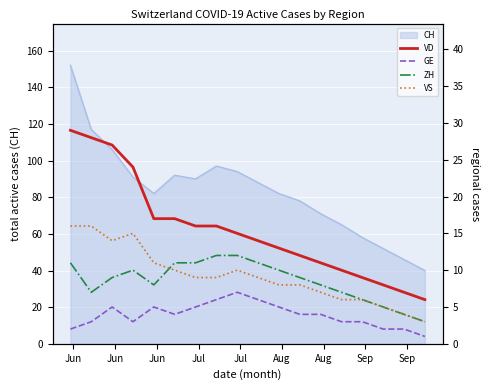

True or false: VD and VS cross at least once.

False